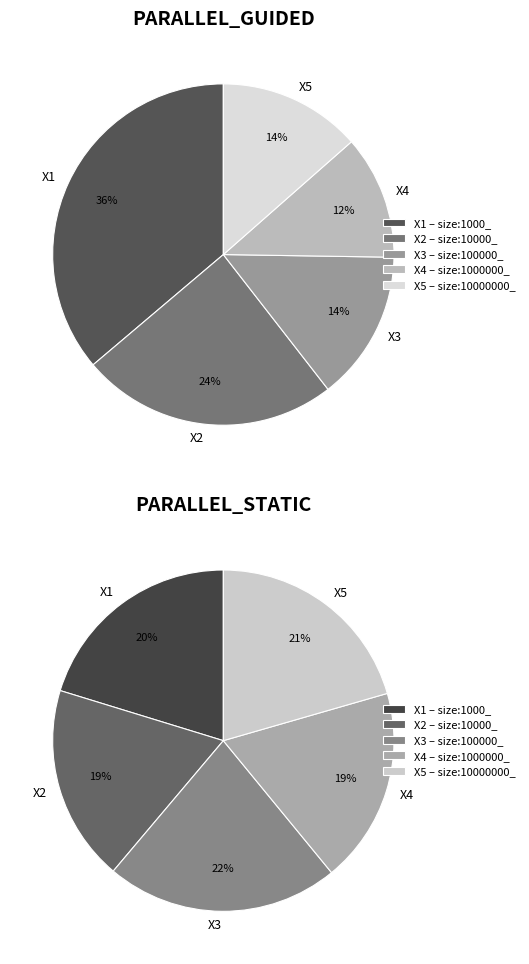

To the nearest percent, what is the average slice percentage?

20%